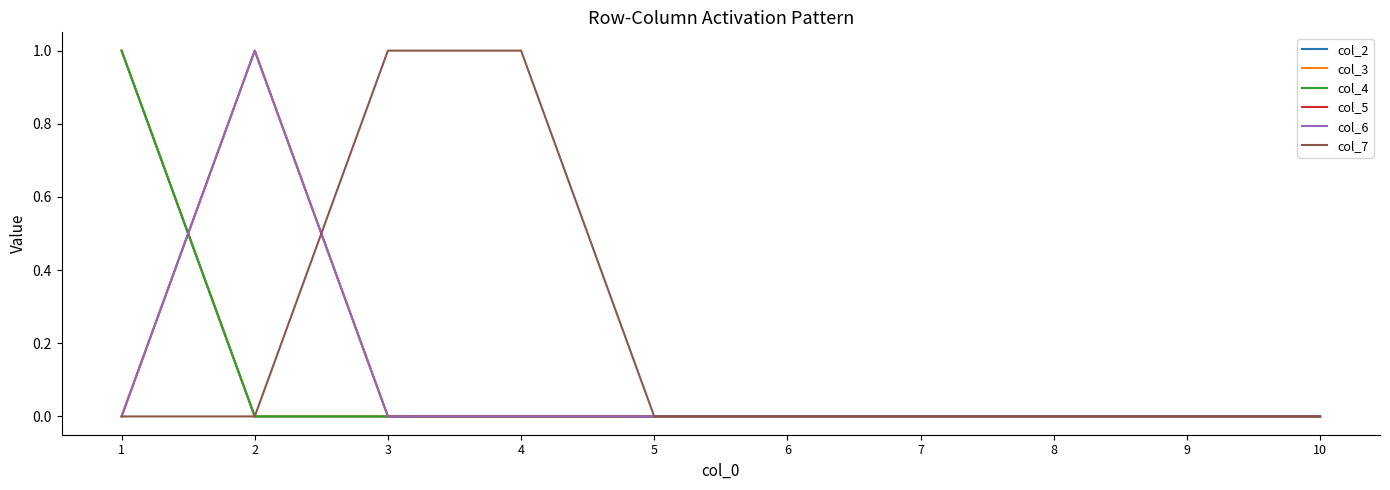

True or false: col_2 and col_5 intersect in this chart.

True